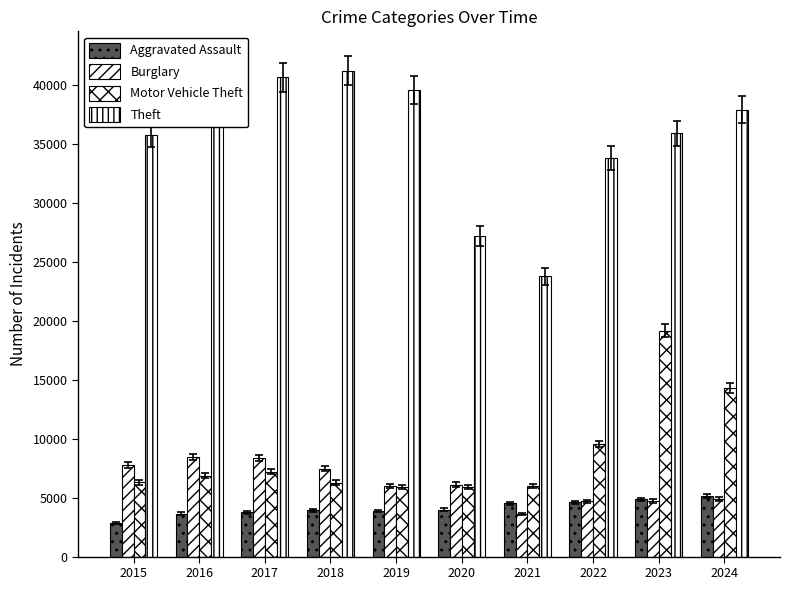

Which series has the largest total across all categories?

Theft